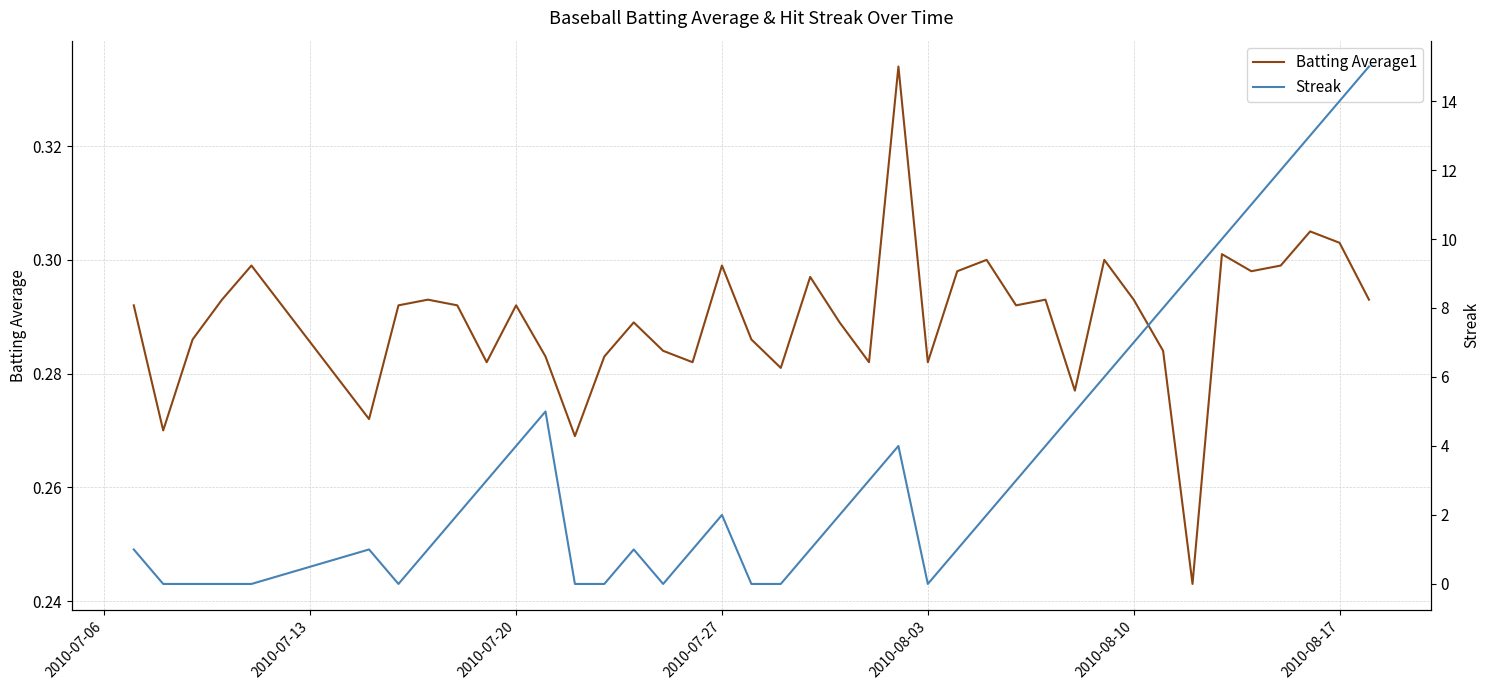

List the series in order of their overall mean, lowest first.

Batting Average1, Streak